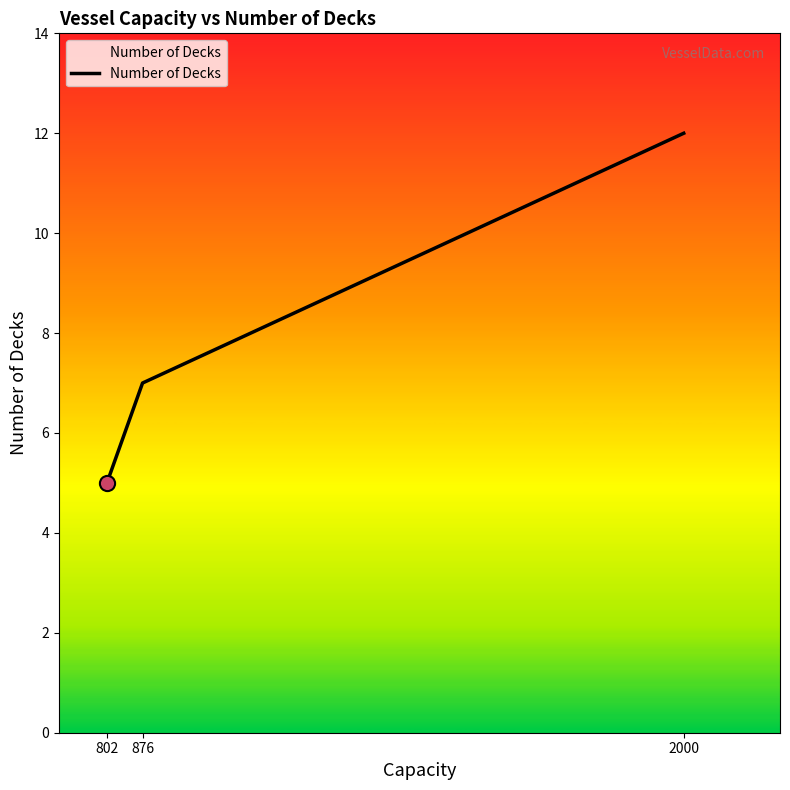

Approximately how many times larger is the value at 2000 compared to 802?

2.4